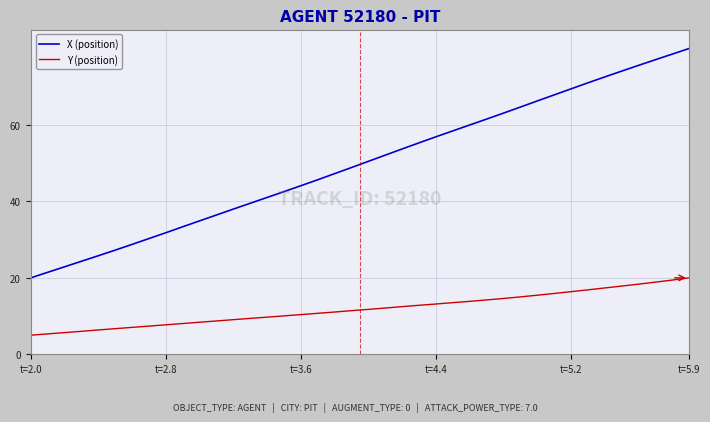

Which series has the largest total across all categories?

X (position)